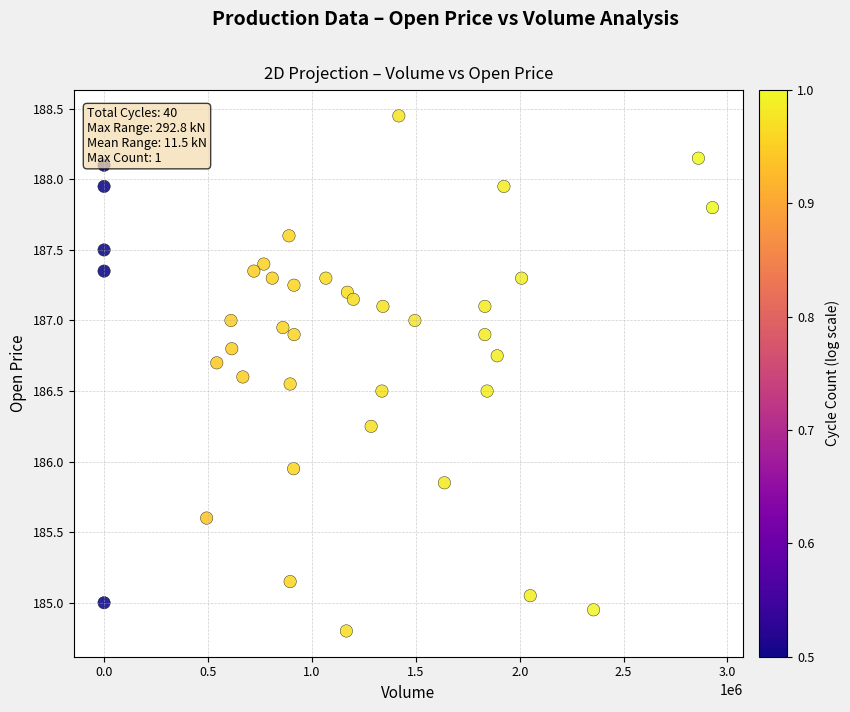

What is the range of X values (max minus min)?

2927841.0